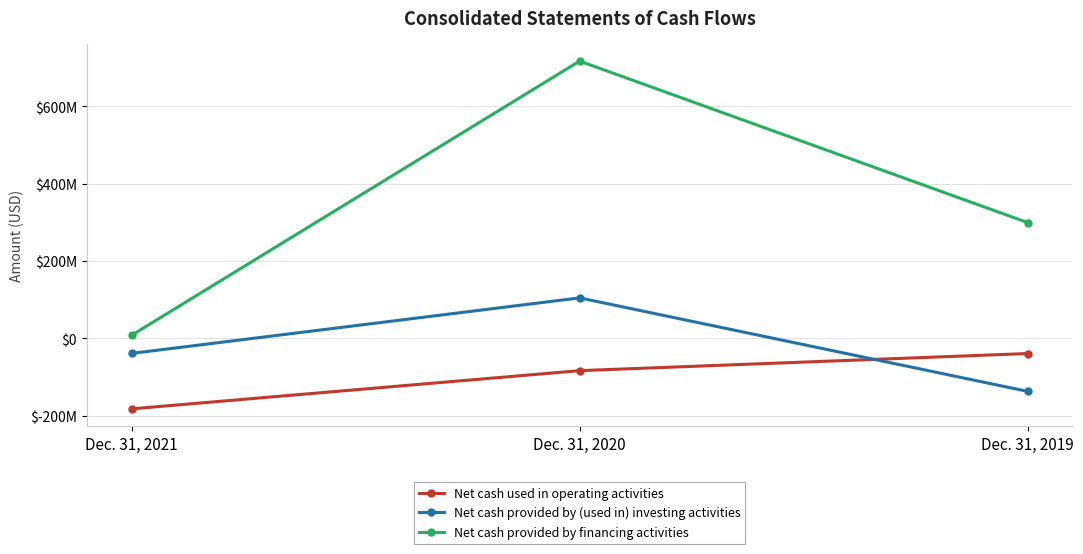

Does the chart have visible grid lines?

Yes